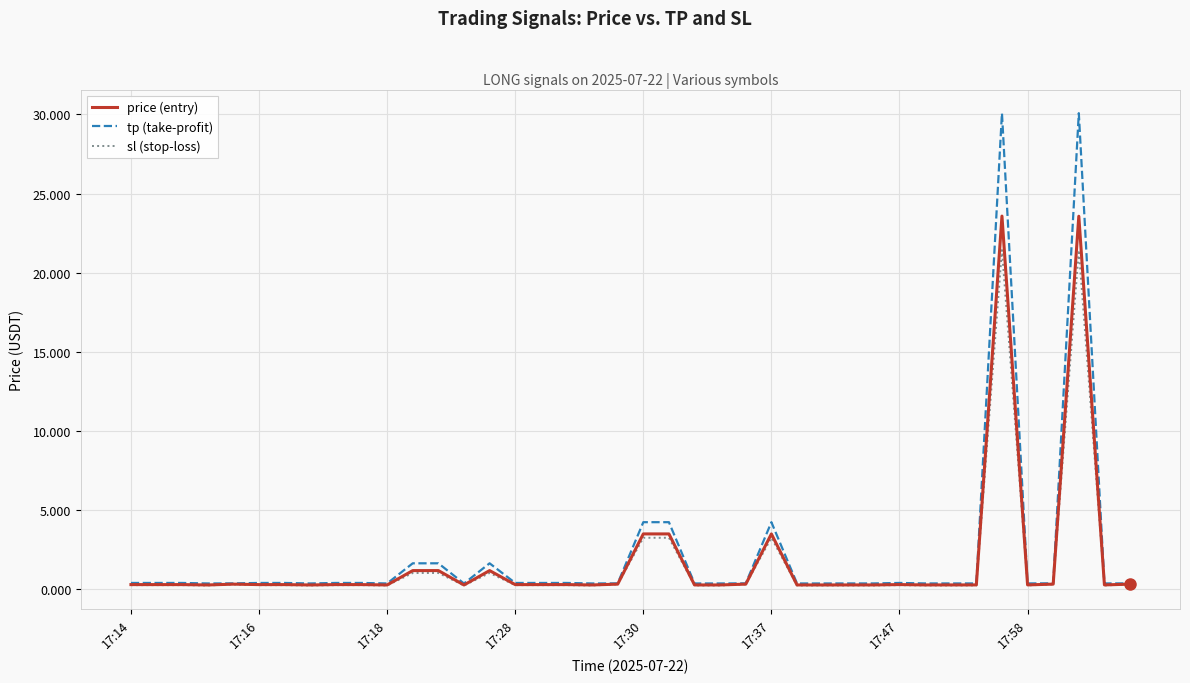

Which series has the largest range (max minus min)?

tp (take-profit)